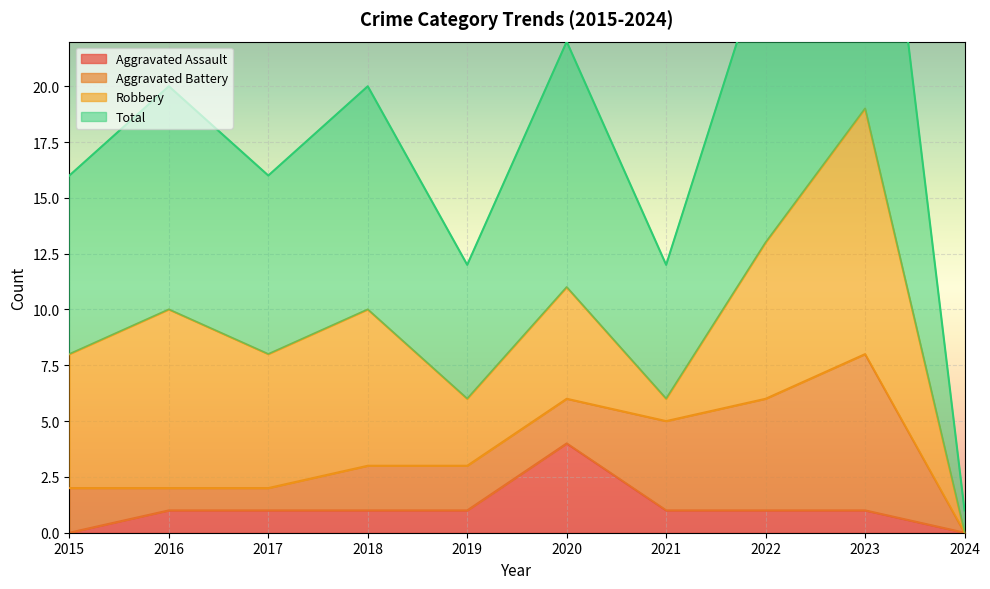

What is the difference between the maximum and minimum values in the Aggravated Assault series?

4